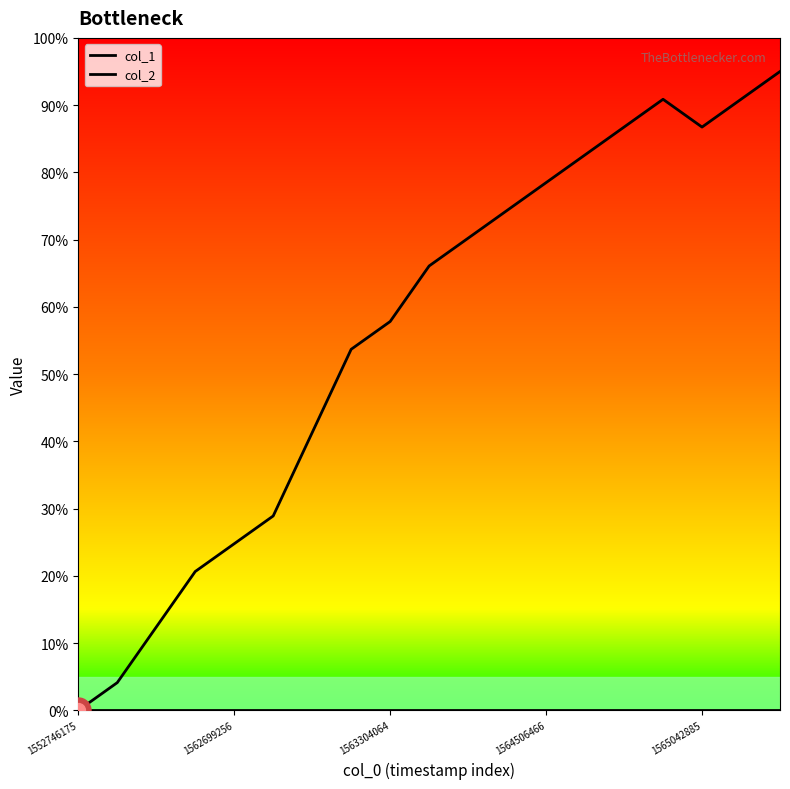

What is the greatest value displayed?

95.0